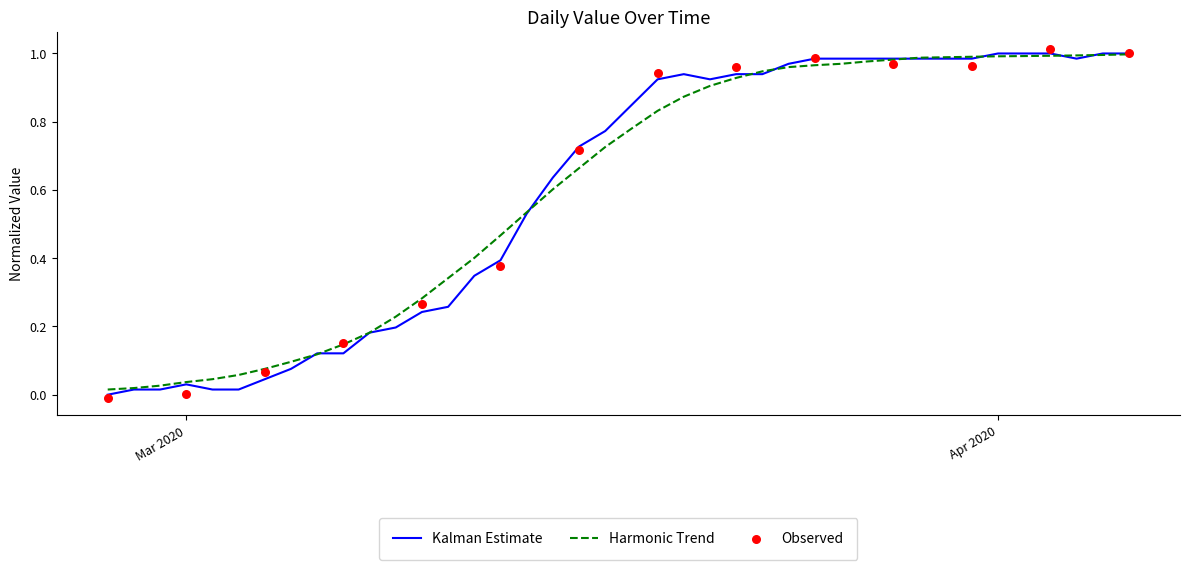

What is the change in value from 2020-02-28 to 2020-03-29?

+1.0